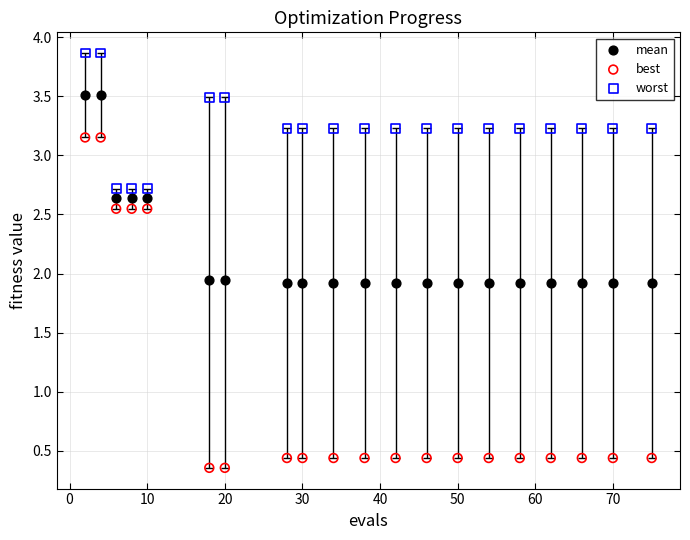

Which series contains the highest Y value?

worst